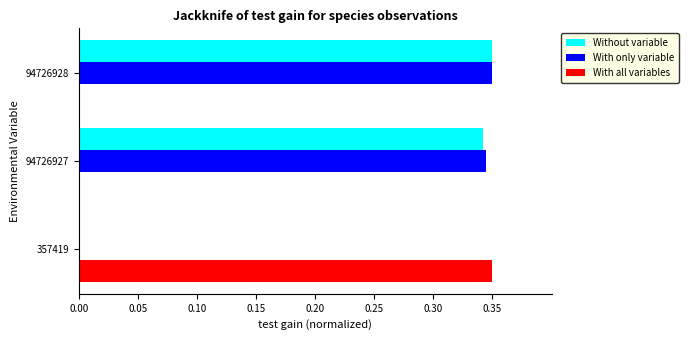

True or false: With all variables has a value of 0.1 at 94726928.

False